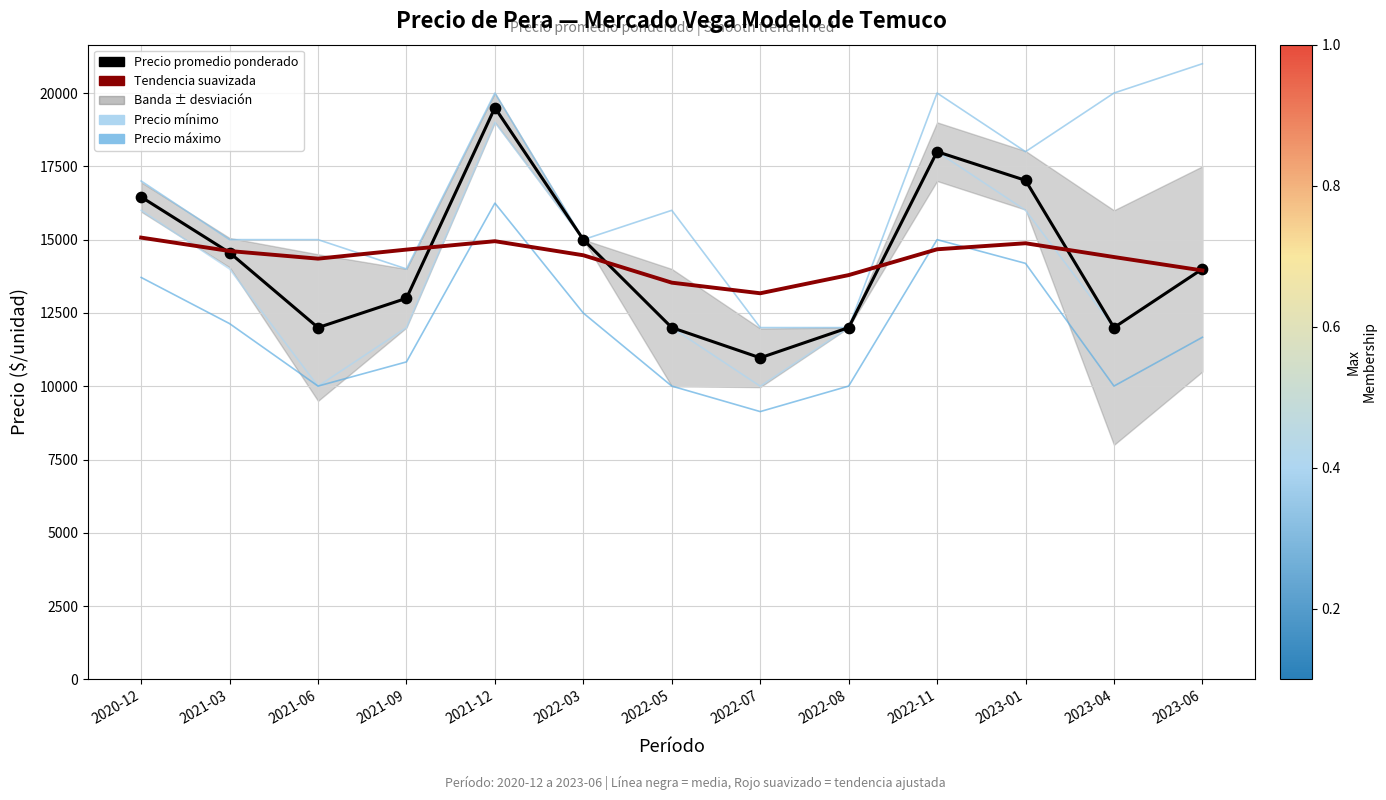

At which category is the sum across all series the highest?

2021-12